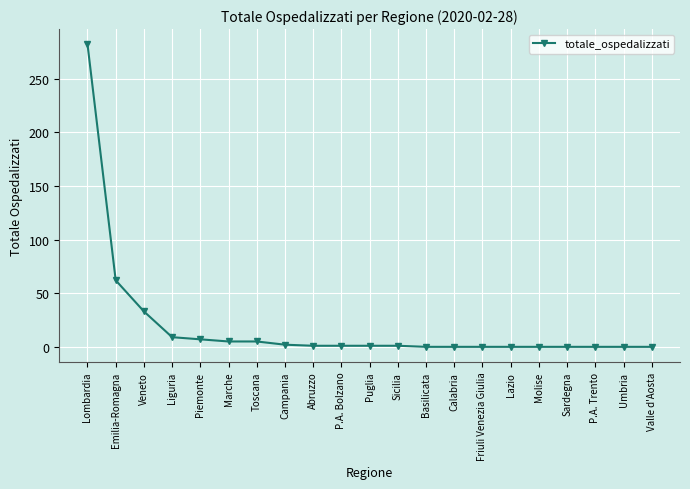

What is the label of the 7th point from the left?

Toscana